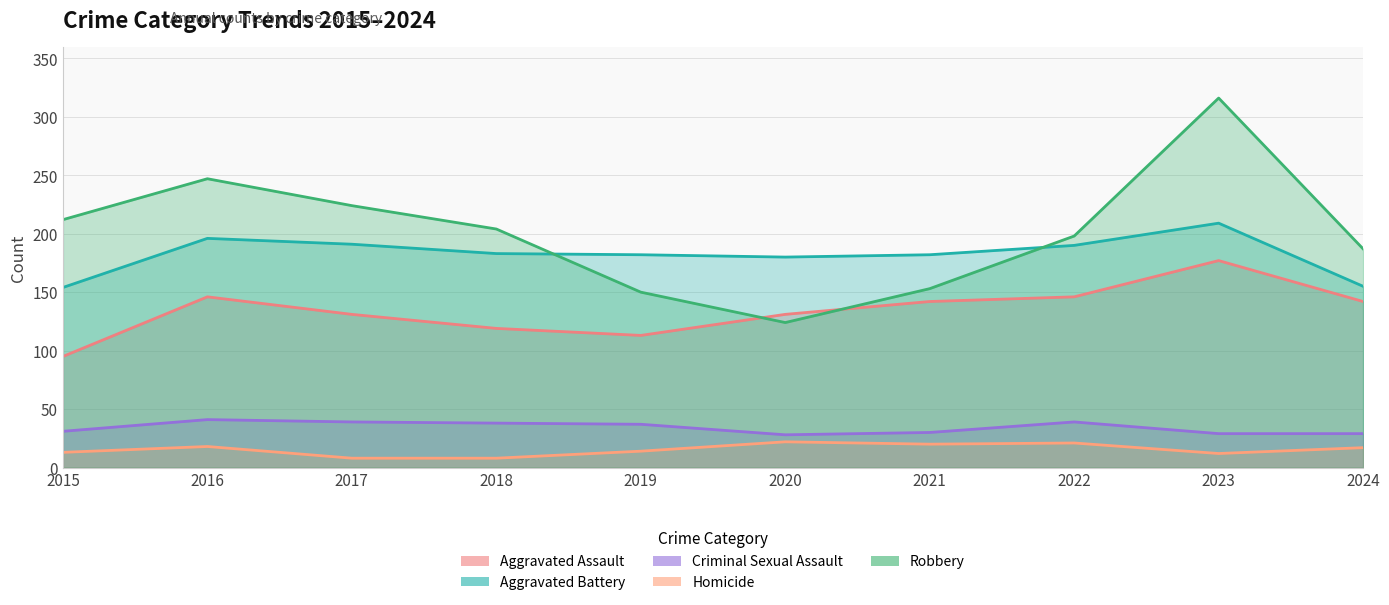

Which category has the lowest value in the Homicide series?

2017